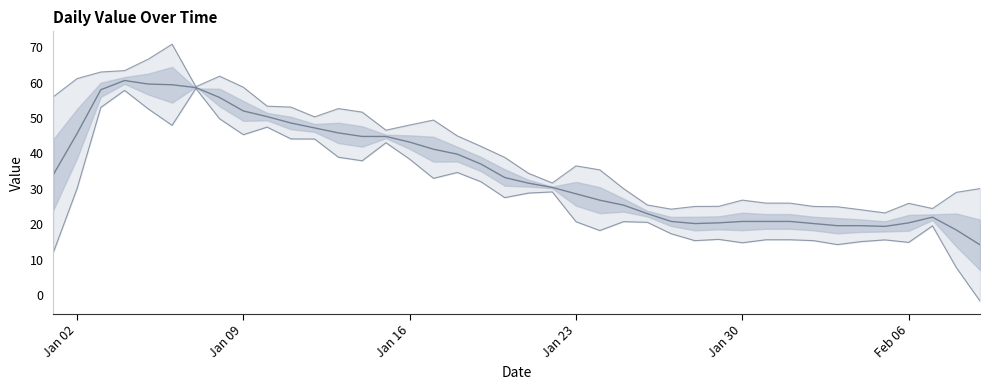

What is the change in value from 2023-02-02 to 2023-02-03?

-0.1